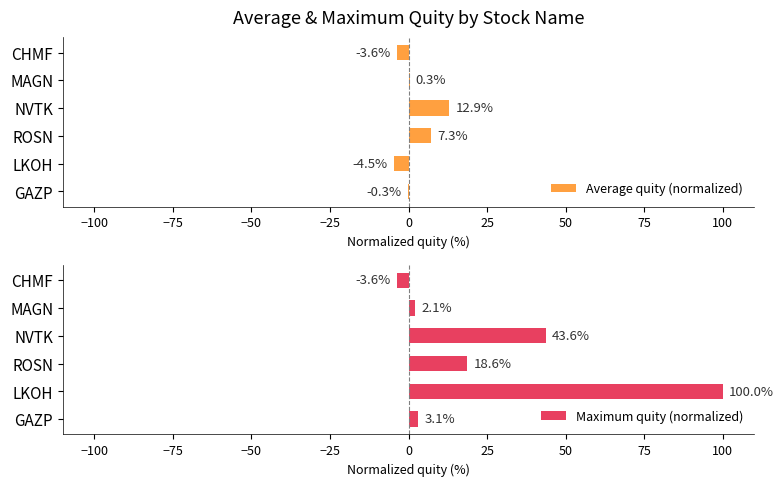

What is the lowest value of the Maximum quity (normalized) series?

-3.6